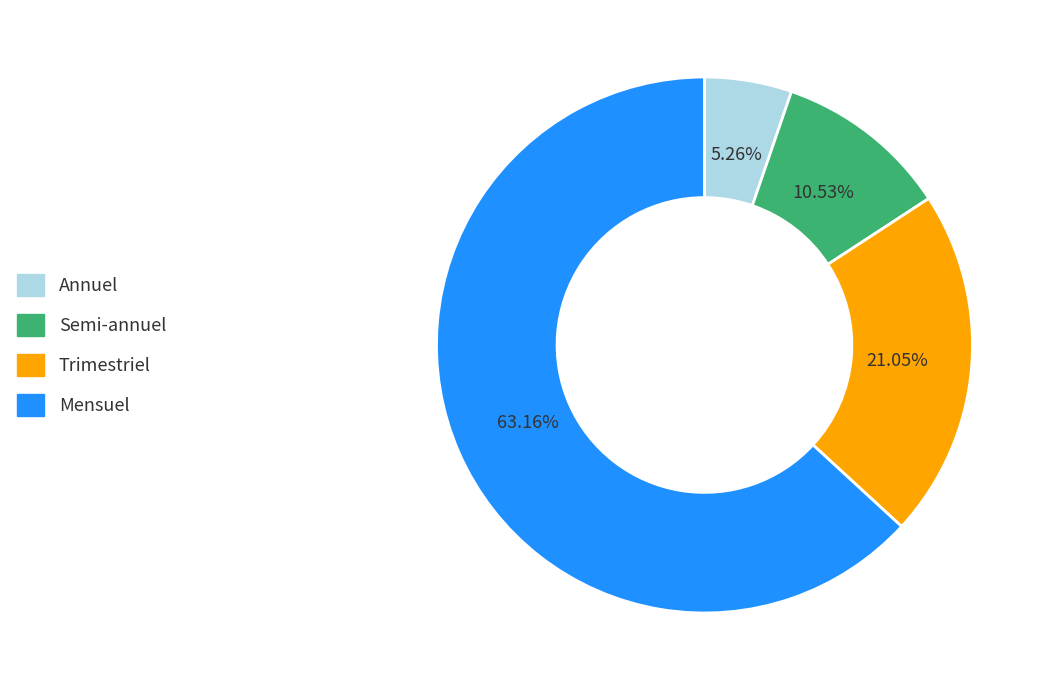

What portion of the pie excludes Semi-annuel?

89.5%